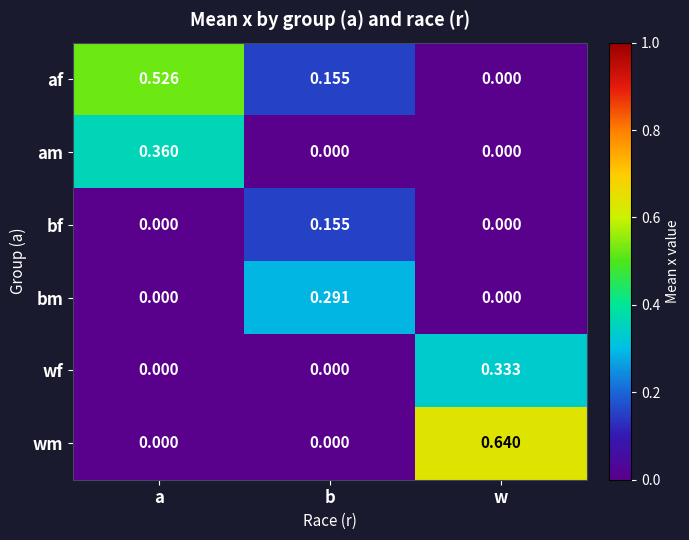

Which label corresponds to the largest value in the chart?

w